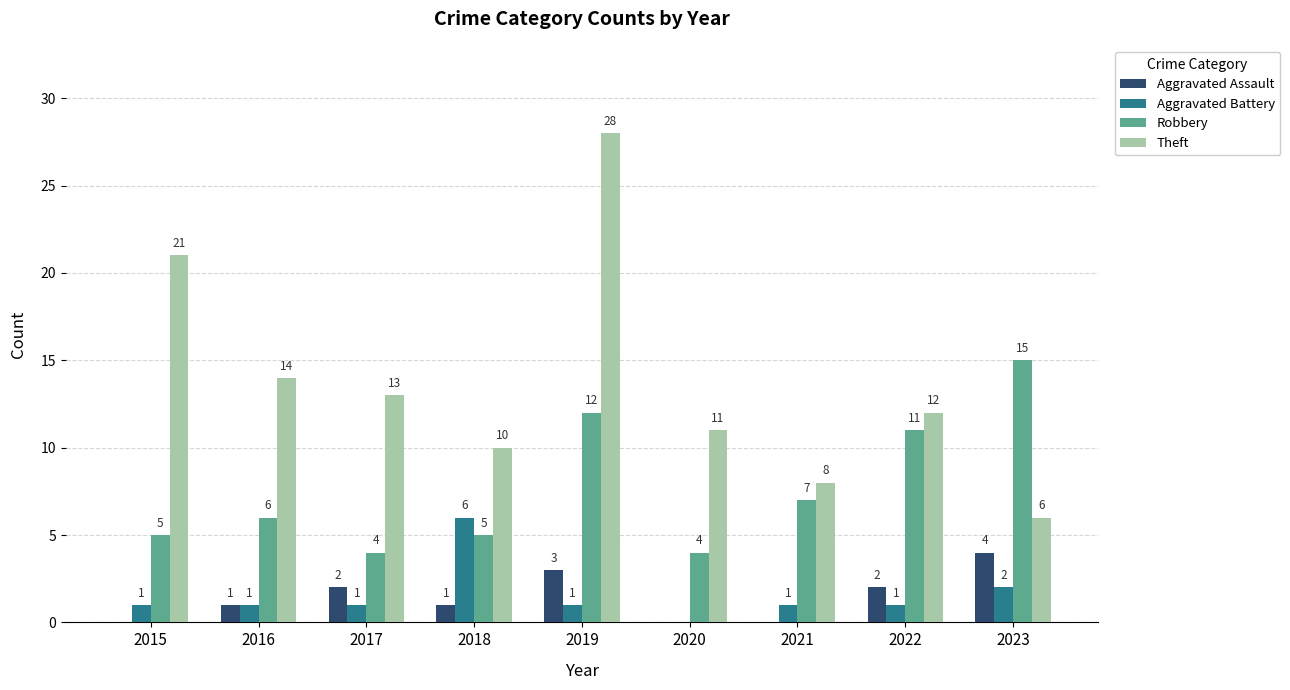

Are the bars horizontal?

No